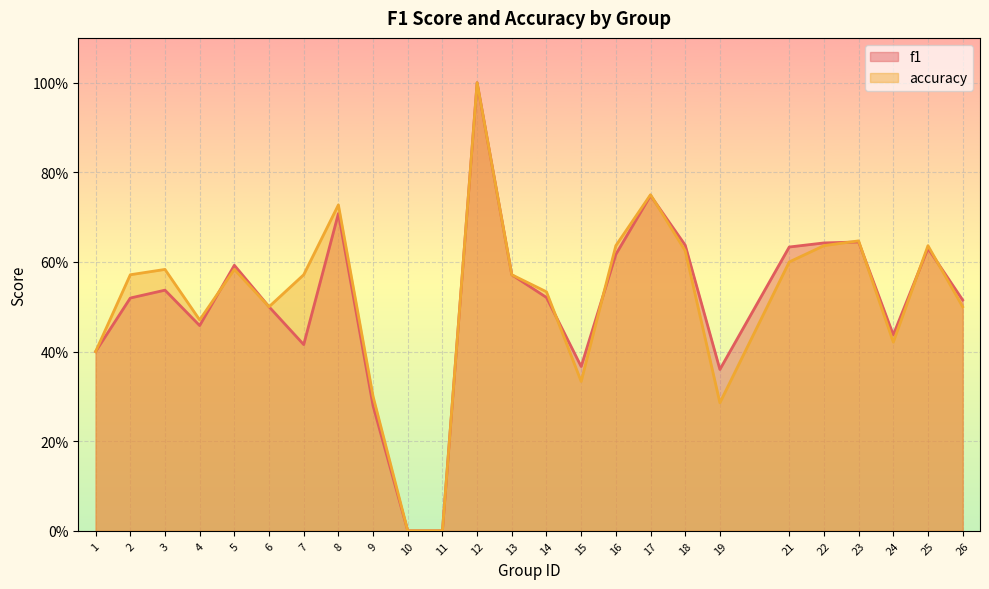

What are all the series names shown in the legend?

f1, accuracy